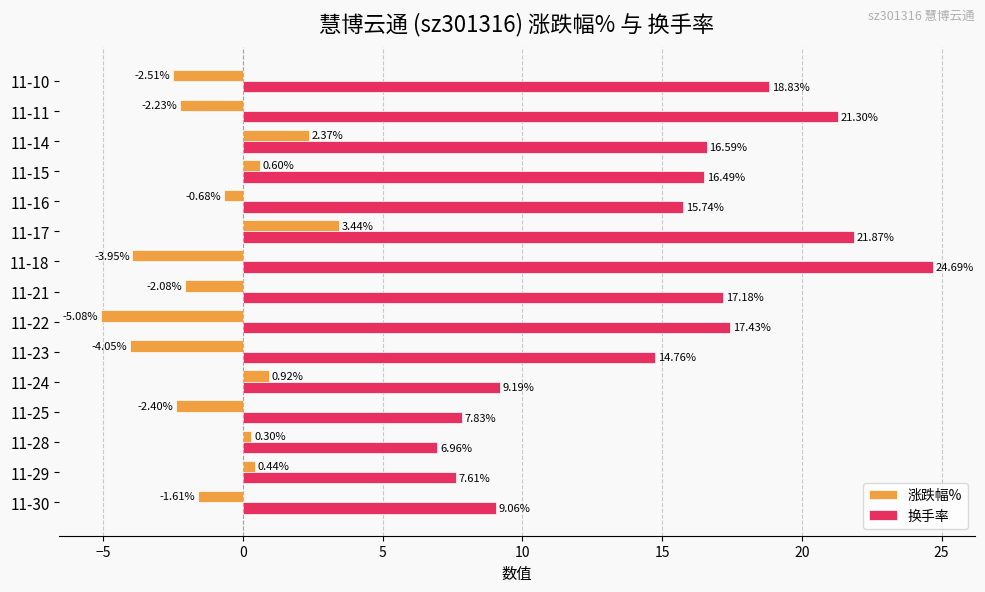

At how many categories does at least one series exceed 16?

8